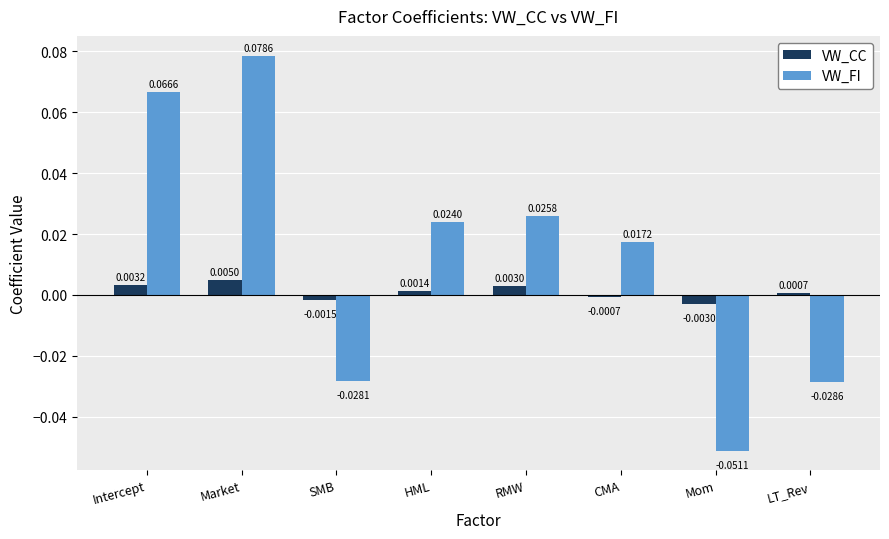

Which series has the largest range (max minus min)?

VW_FI